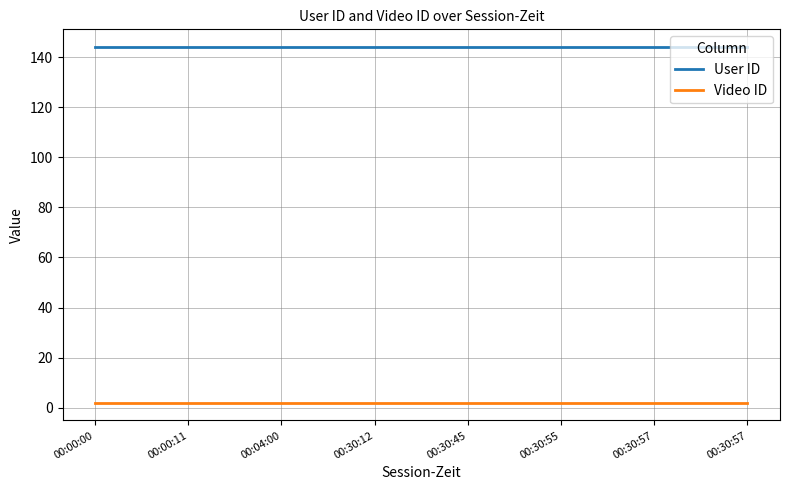

True or false: Video ID has more than 2 points higher than both neighbors.

False